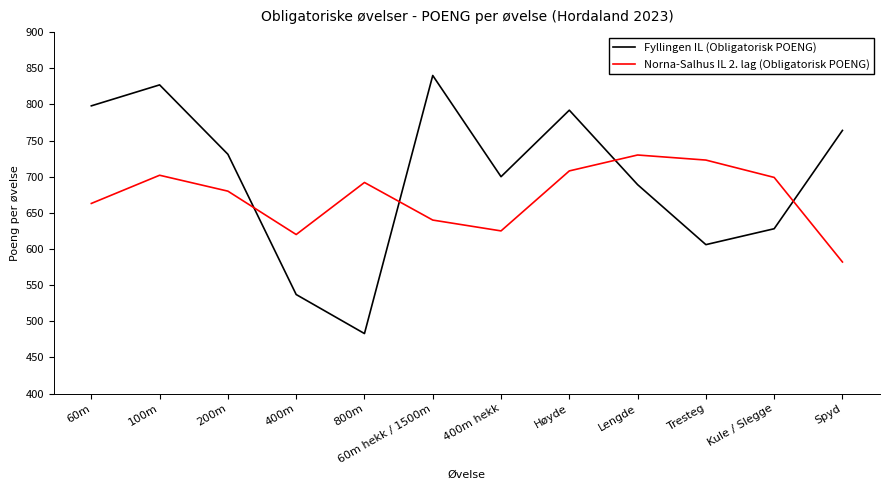

True or false: Norna-Salhus IL 2. lag (Obligatorisk POENG) and Fyllingen IL (Obligatorisk POENG) intersect in this chart.

True